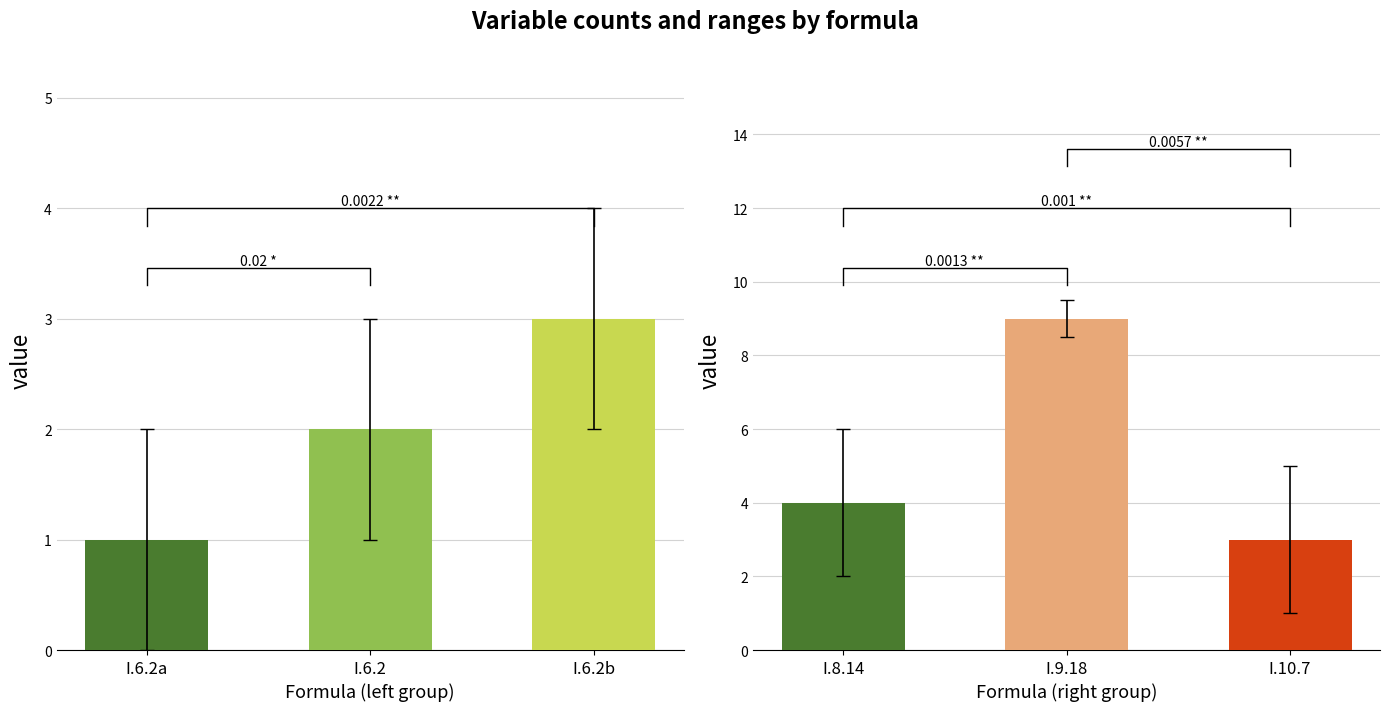

What is the average value of the v1_low series?

1